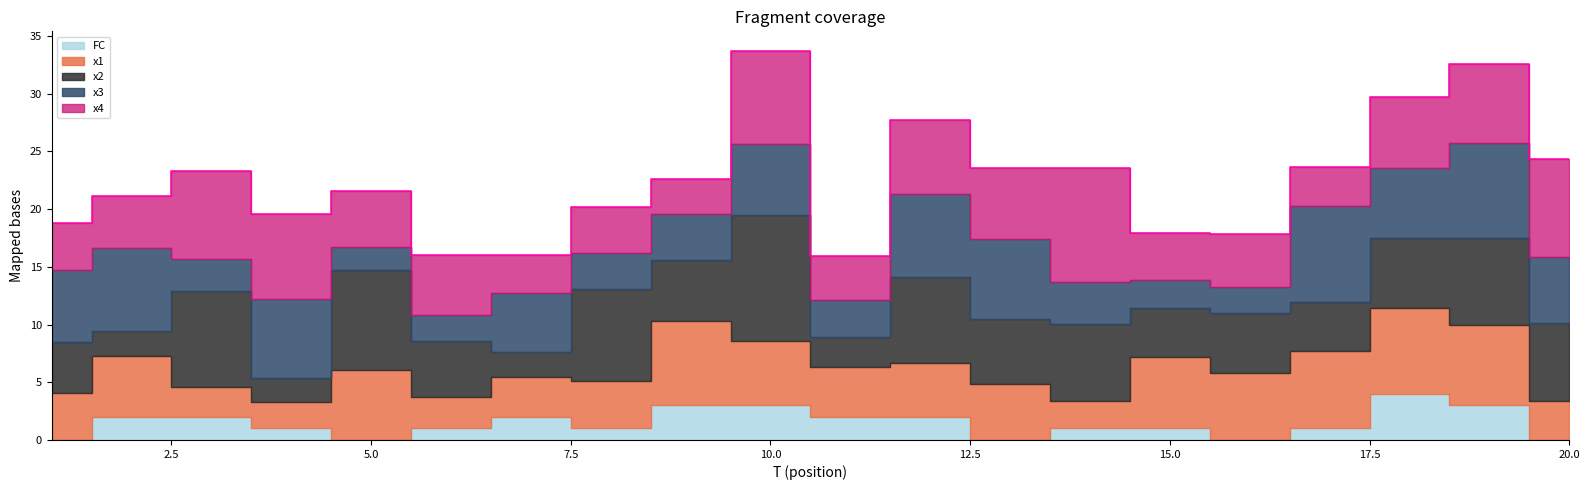

How many lines are shown in the chart?

5